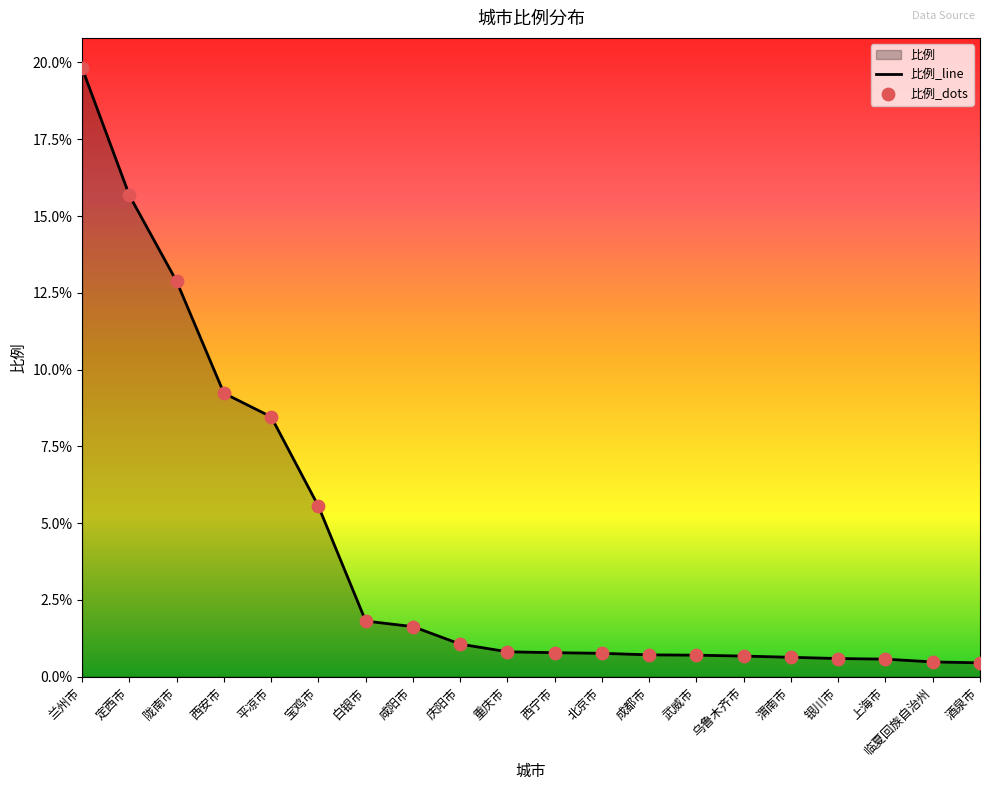

Approximately how many times larger is the value at 定西市 compared to 平凉市?

1.9